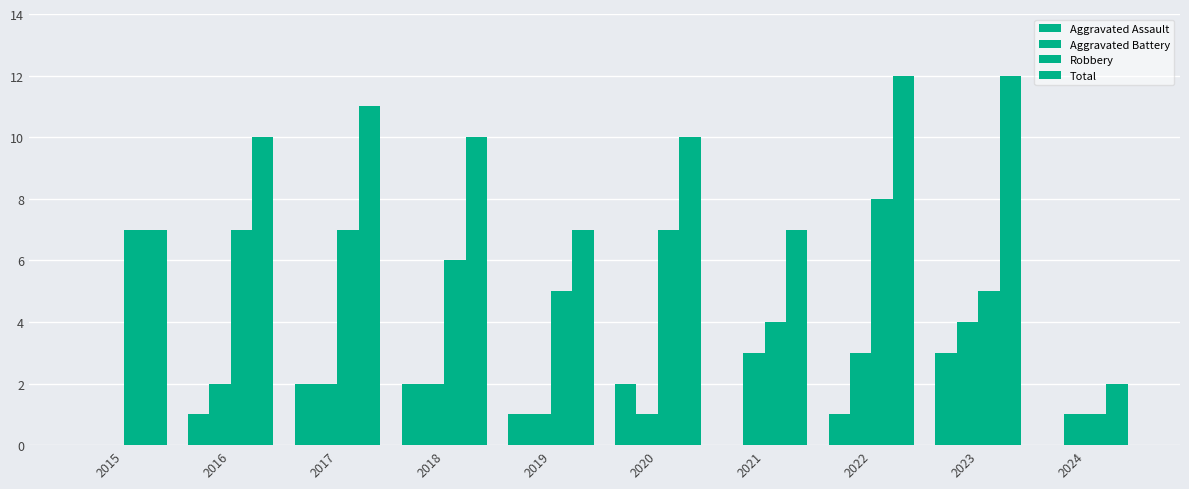

At how many categories does at least one series exceed 2?

9